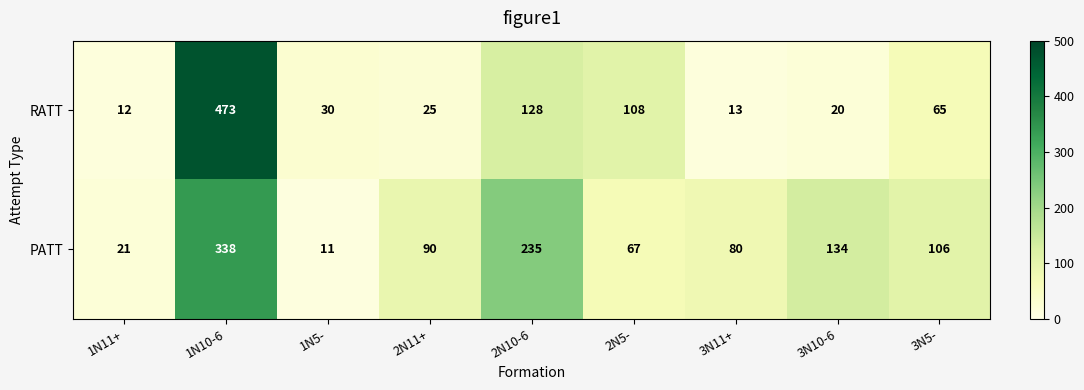

What is the difference between the RATT values at 3N10-6 and 1N5-?

10